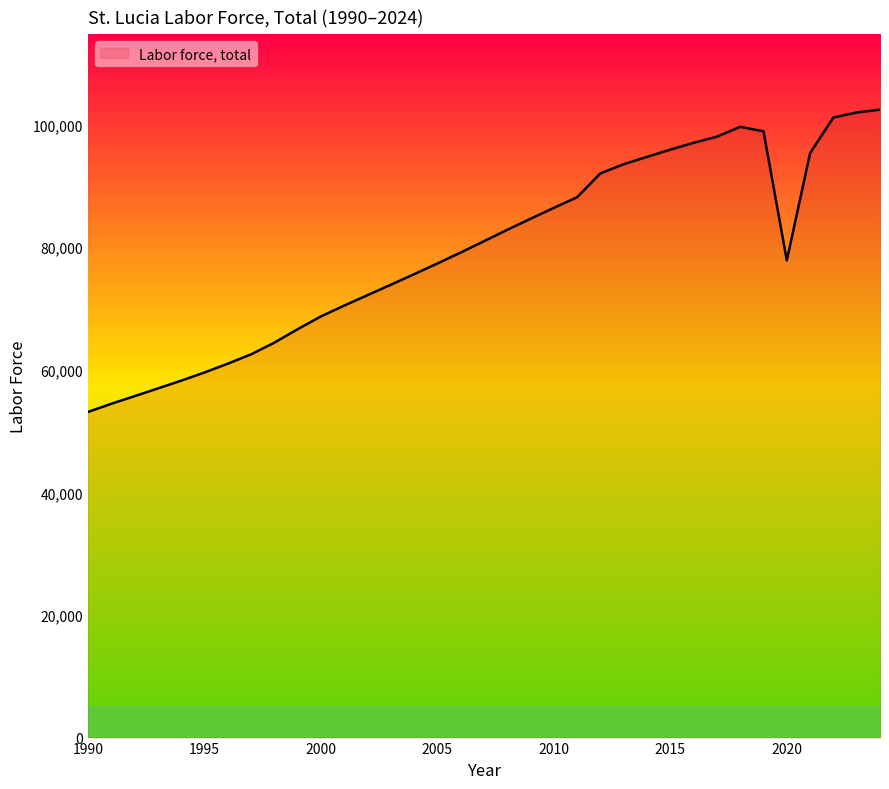

What is the minimum value shown in the chart?

53115